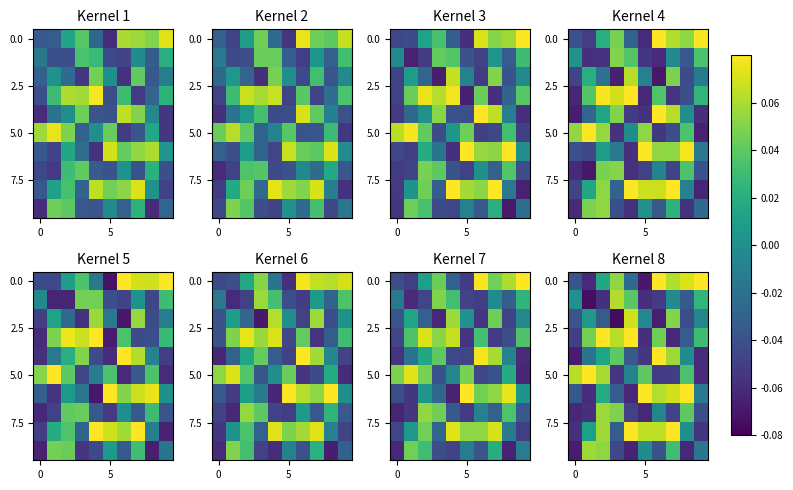

What is the lowest value of the 5.0 series?

-0.1